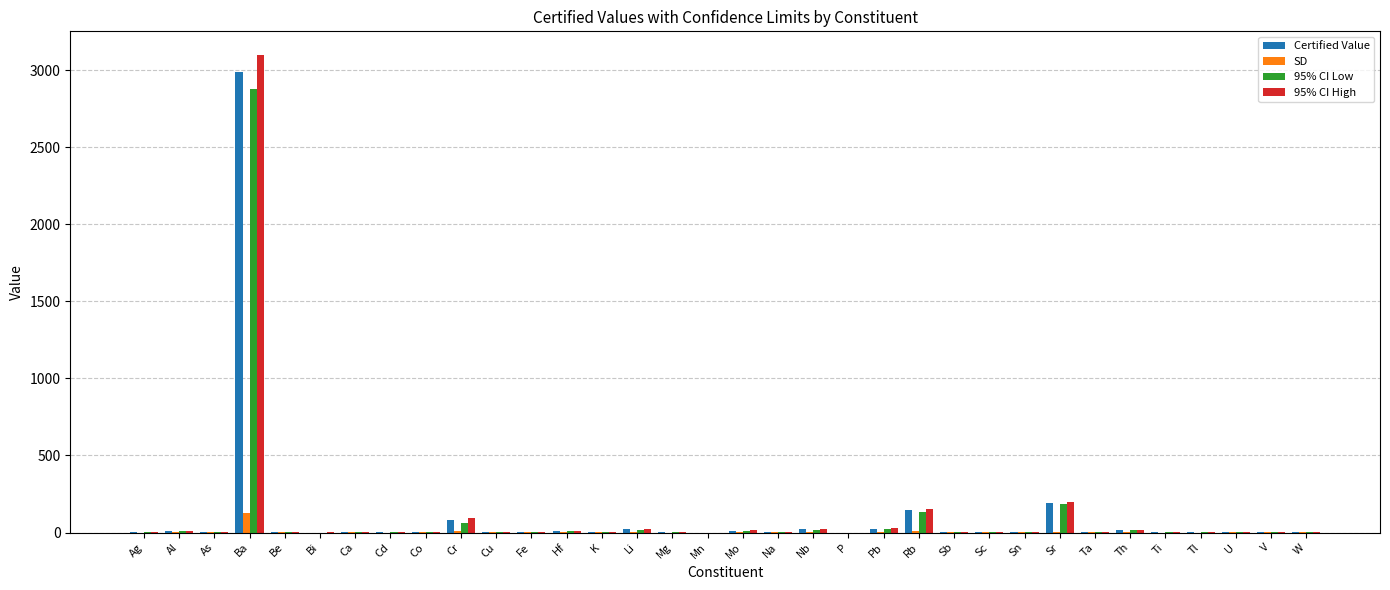

True or false: Certified Value has a value of 1.2 at Sb.

True